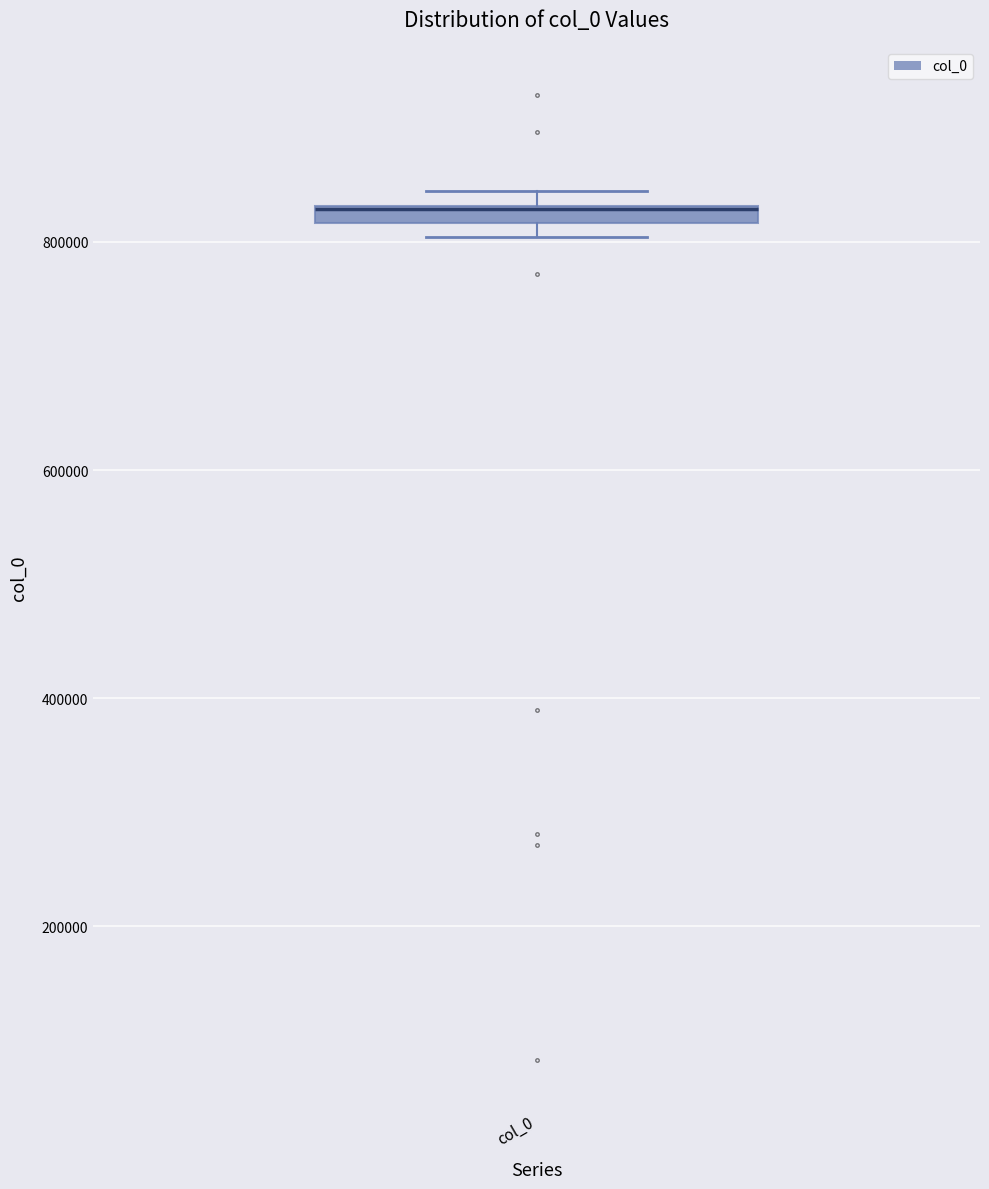

Where is the lower edge of the box for col_0 on the y-axis? The values are not printed on the chart, so give them approximately, as read against the axis.

820000